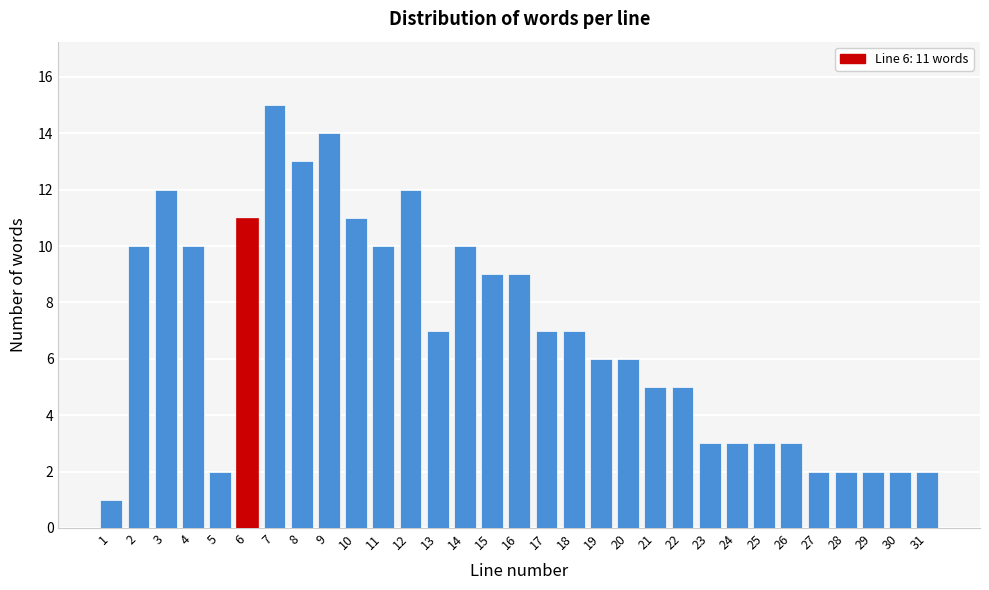

What is the change in value from 10 to 21?

-6